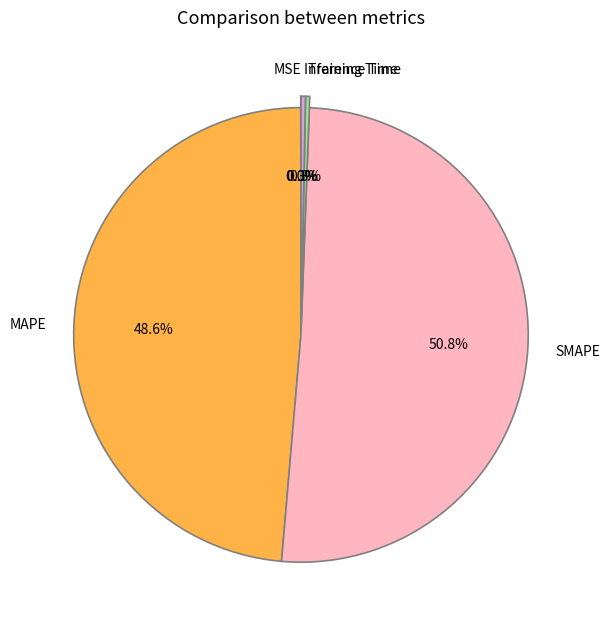

Which slice is the largest?

SMAPE